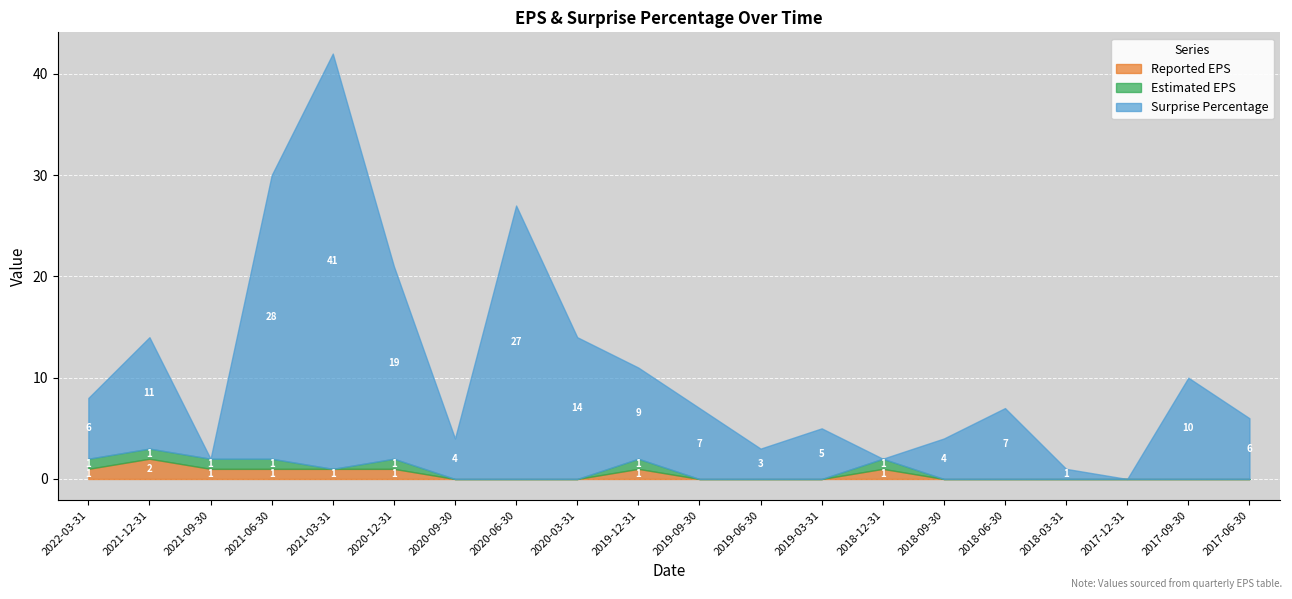

Rank the categories by Surprise Percentage value from highest to lowest.

2021-03-31, 2021-06-30, 2020-06-30, 2020-12-31, 2020-03-31, 2021-12-31, 2017-09-30, 2019-12-31, 2019-09-30, 2018-06-30, 2022-03-31, 2017-06-30, 2019-03-31, 2020-09-30, 2018-09-30, 2019-06-30, 2018-03-31, 2021-09-30, 2018-12-31, 2017-12-31